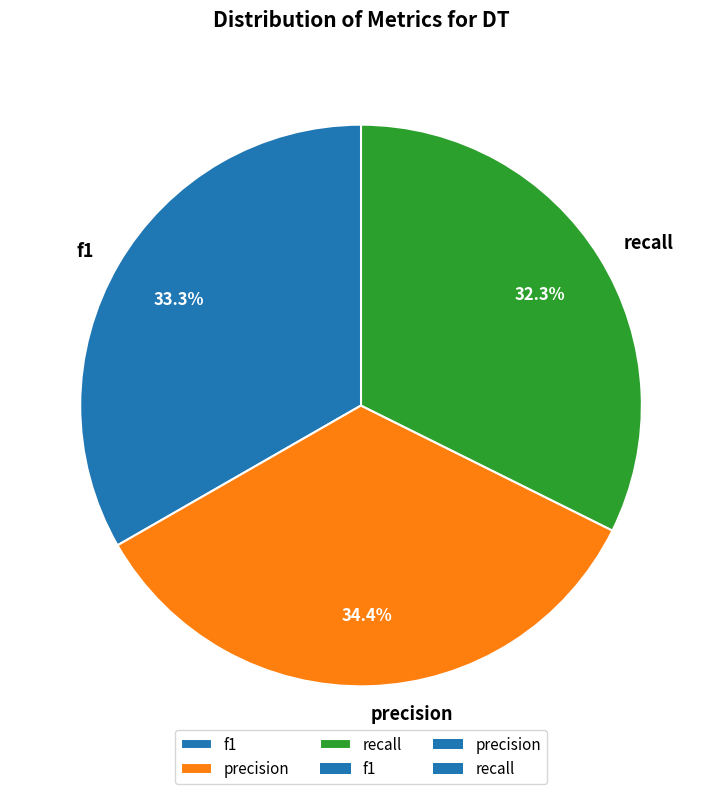

Rank the categories by value from lowest to highest.

recall, f1, precision